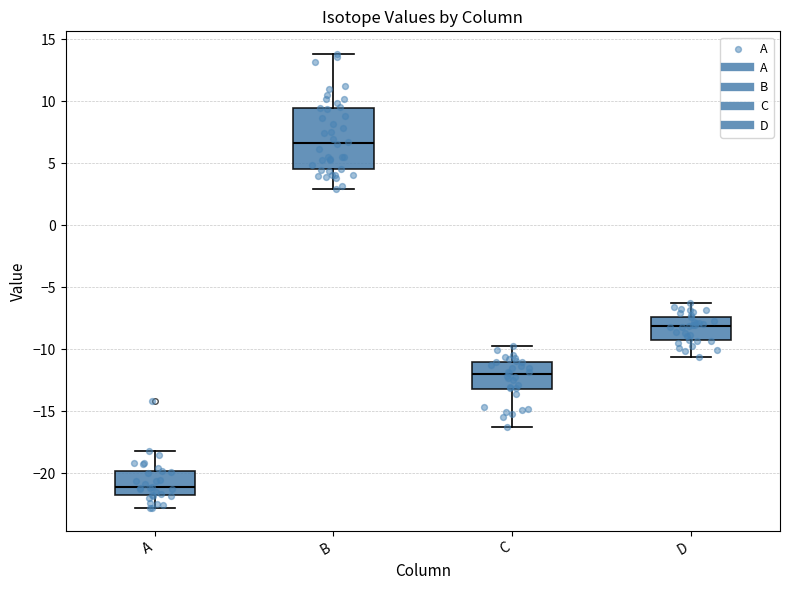

Which box's median line is the lowest?

A